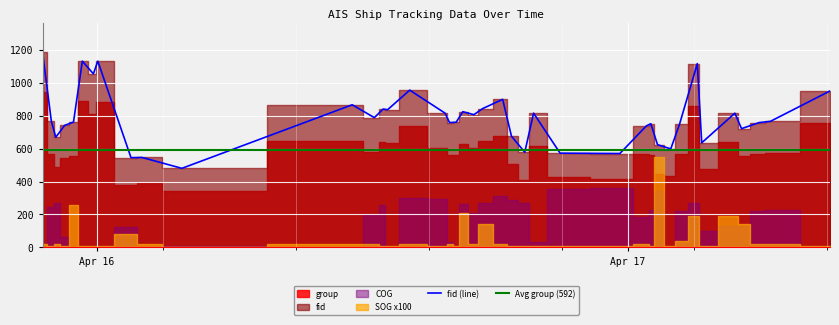

Rank the series at 2024-04-15 22:08:26 from highest to lowest value.

fid, group, COG, SOG